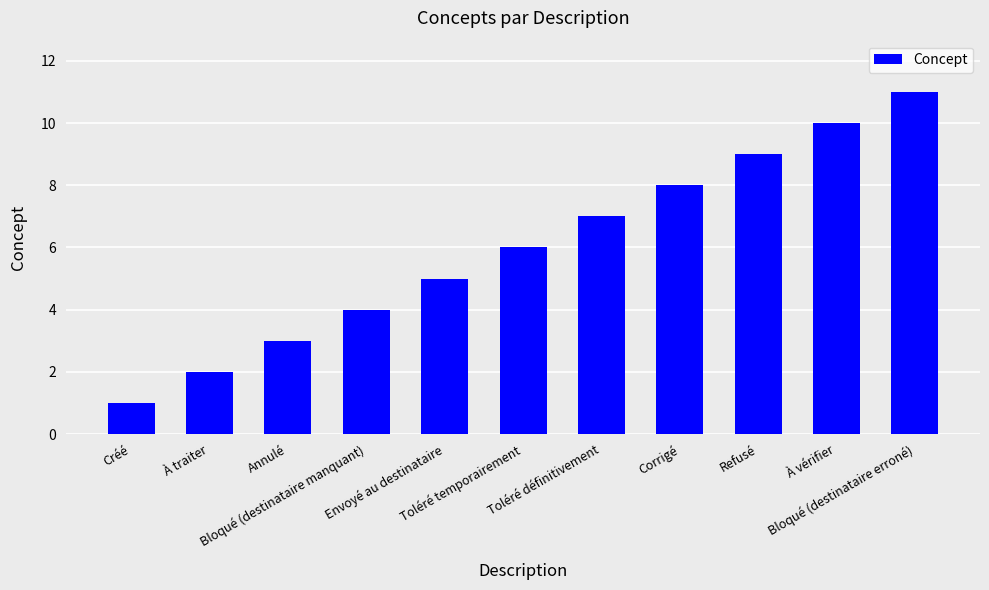

The value at À traiter is 1. True or false?

False